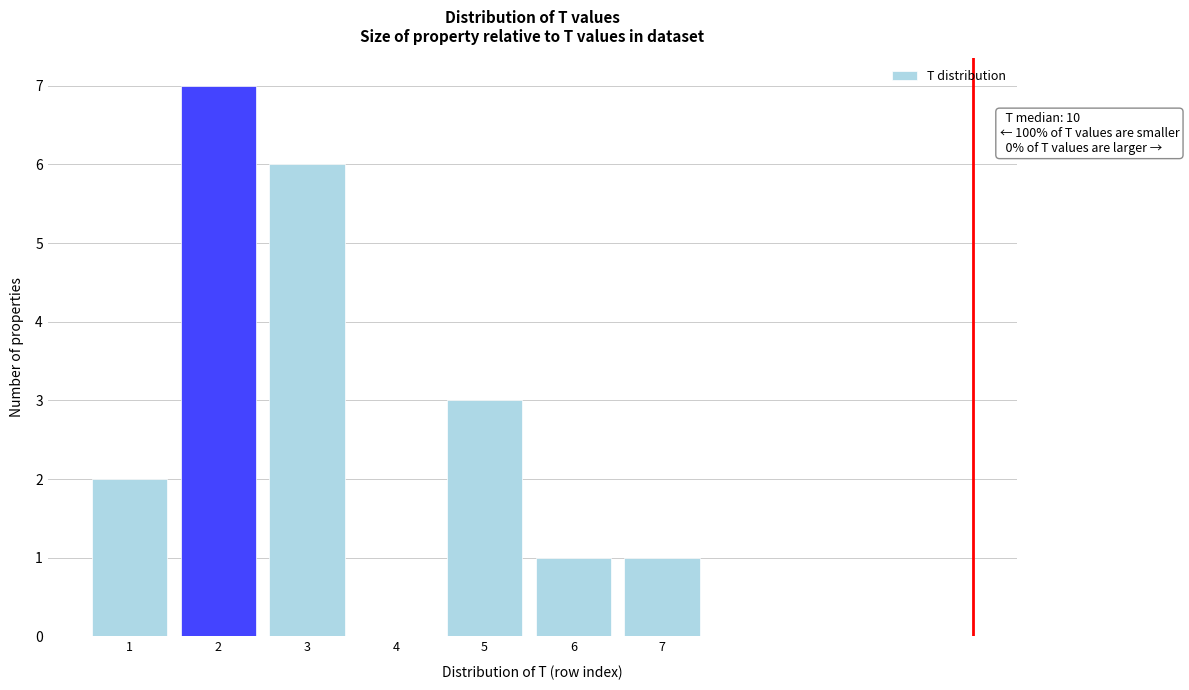

Reading right to left, list all the values displayed in this chart.

7=1	6=1	5=3	4=0	3=6	2=7	1=2